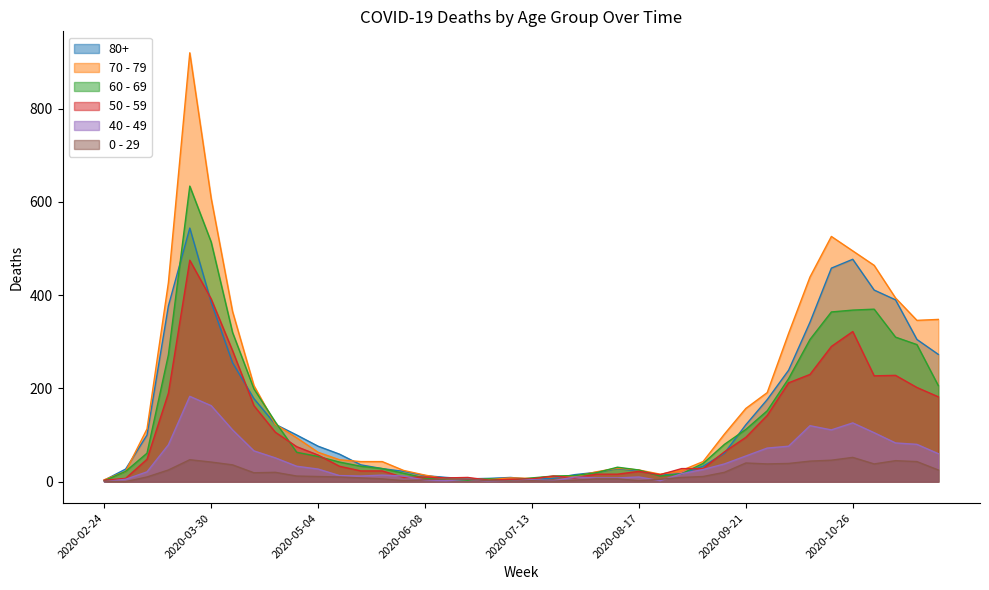

Which label corresponds to the smallest value in the chart?

2020-02-24